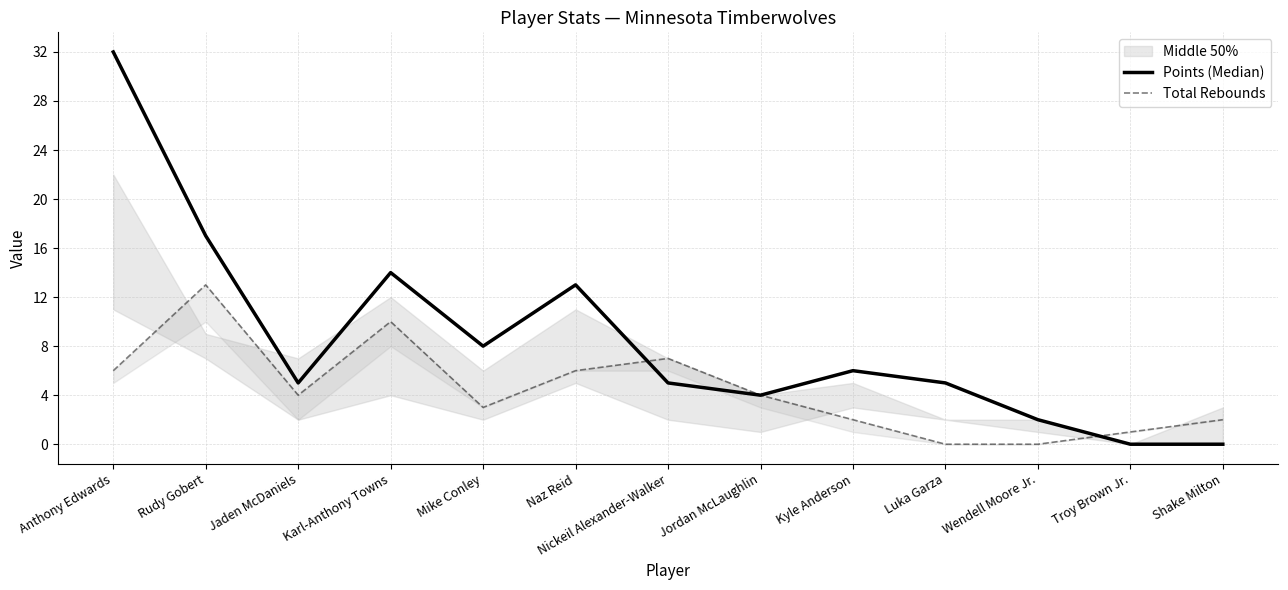

How many intersections are there between Total Rebounds and Points (Median)?

2